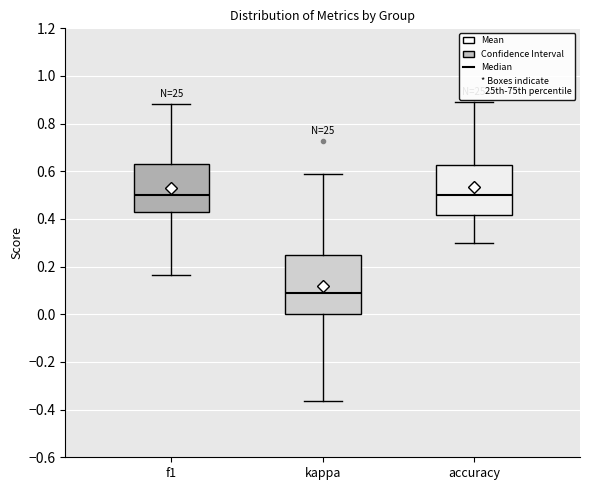

Reading left to right, read every box against the y-axis: the position of its median line, the range the box covers, and the ends of its whiskers. The values are not printed on the chart, so give them approximately, as read against the axis.

f1: median 0.50, box 0.42 to 0.64, whiskers 0.16 to 0.88
kappa: median 0.10, box 0.00 to 0.26, whiskers -0.36 to 0.58
accuracy: median 0.50, box 0.42 to 0.62, whiskers 0.30 to 0.88